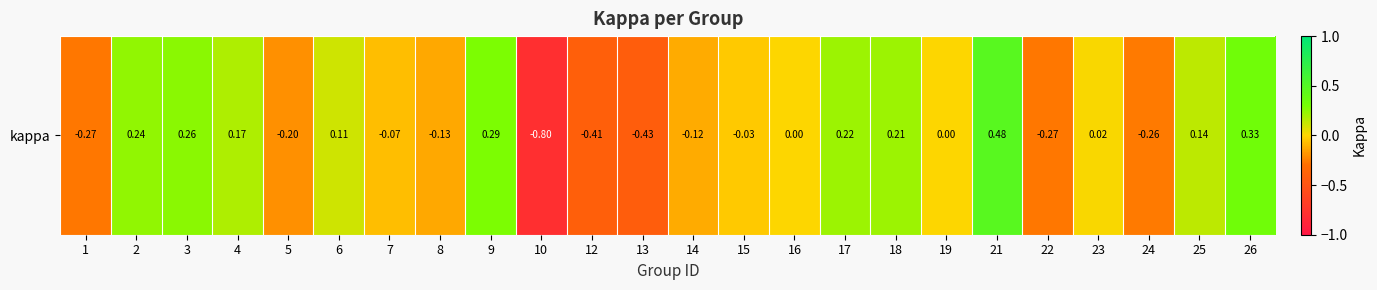

The value at 4 is 0.2. True or false?

True